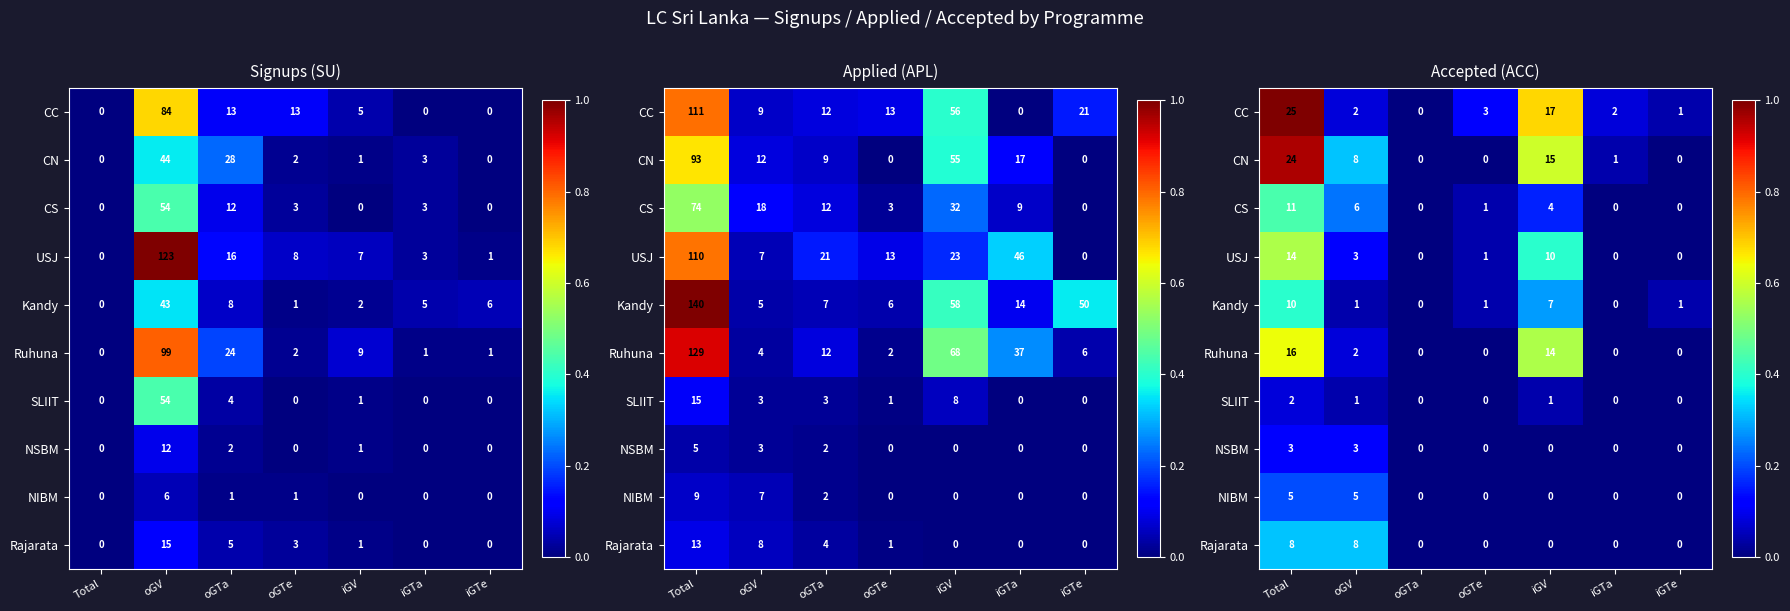

Which series has the largest range (max minus min)?

CC